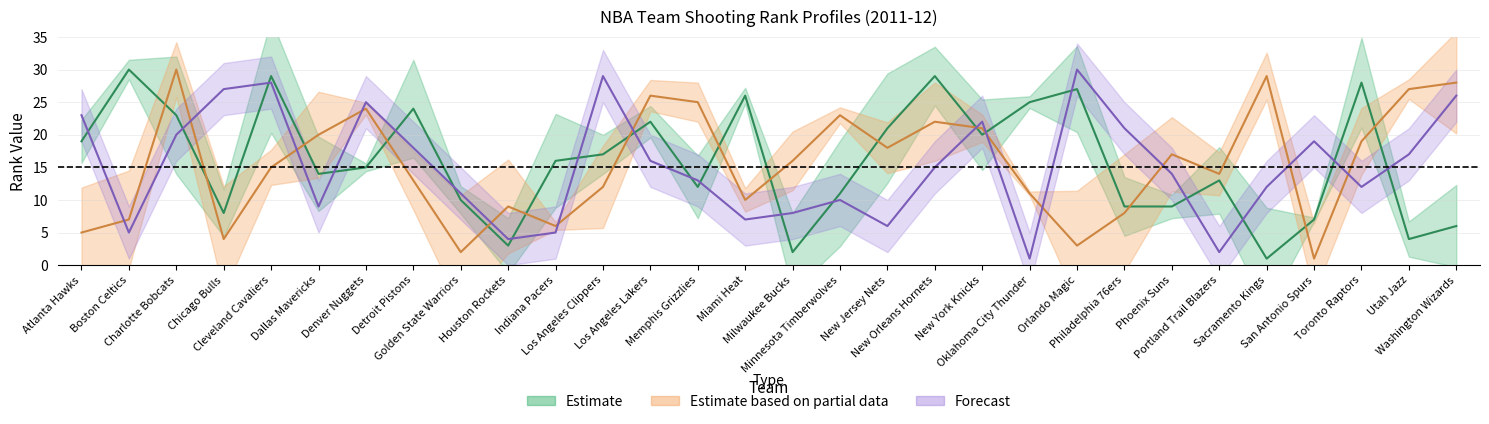

Which category has the lowest value across all series?

Sacramento Kings